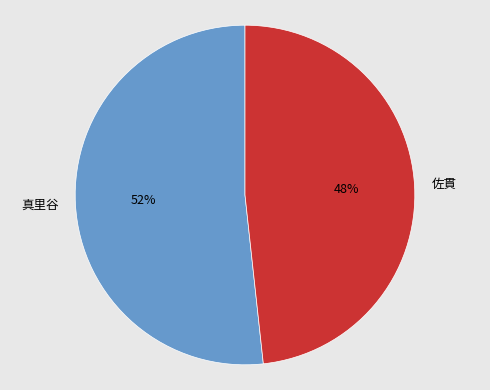

To the nearest percent, what portion does 佐貫 represent?

48%